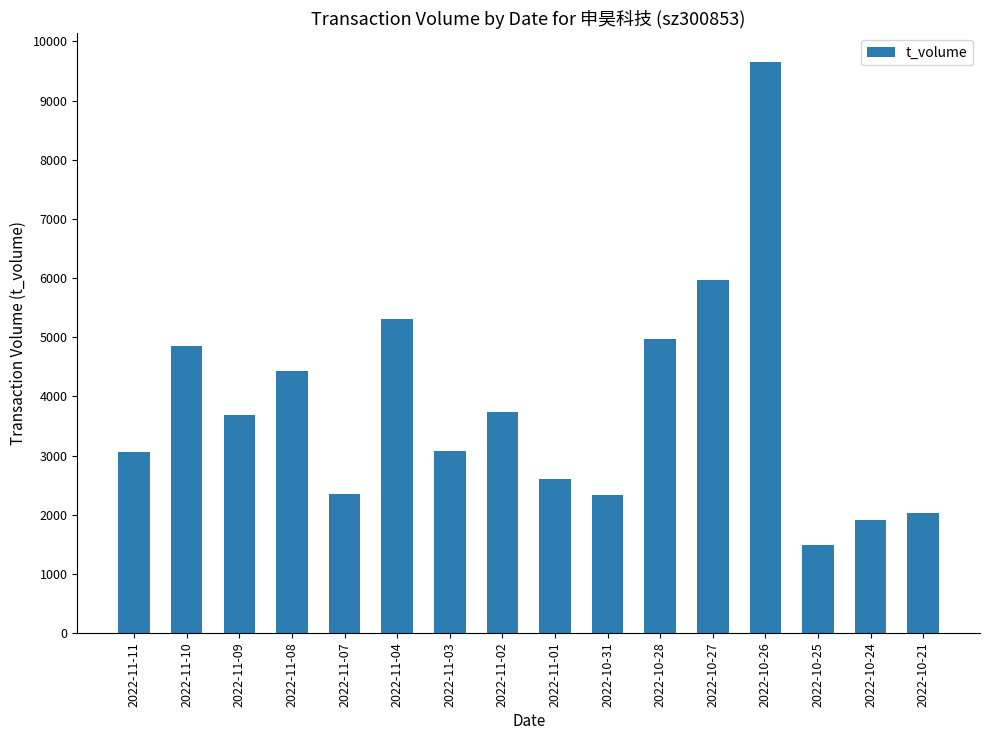

What is the label of the 14th bar from the left?

2022-10-25